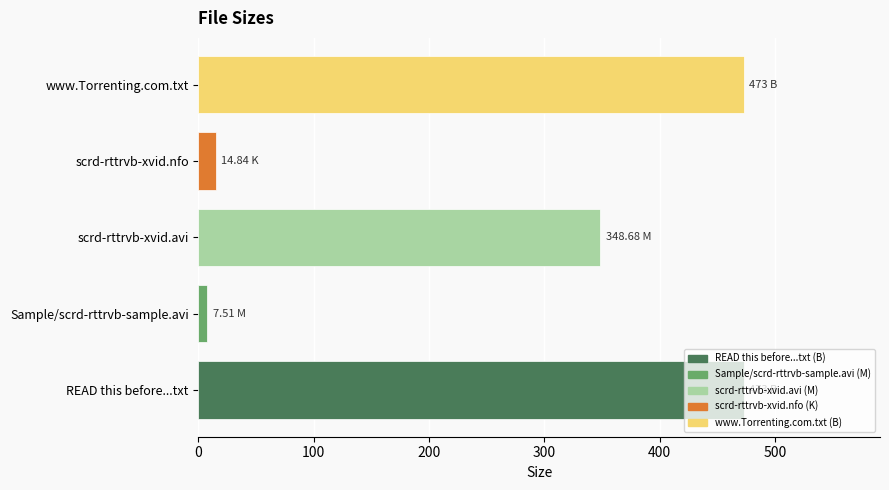

Where is the data nearest to the value 240?

scrd-rttrvb-xvid.avi